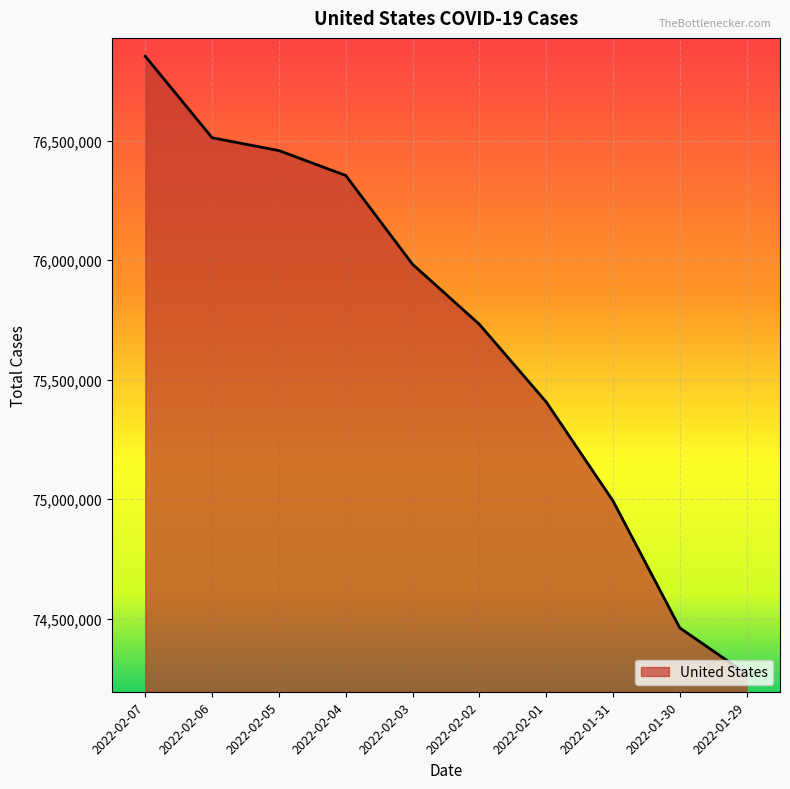

Rank the categories by value from highest to lowest.

2022-02-07, 2022-02-06, 2022-02-05, 2022-02-04, 2022-02-03, 2022-02-02, 2022-02-01, 2022-01-31, 2022-01-30, 2022-01-29